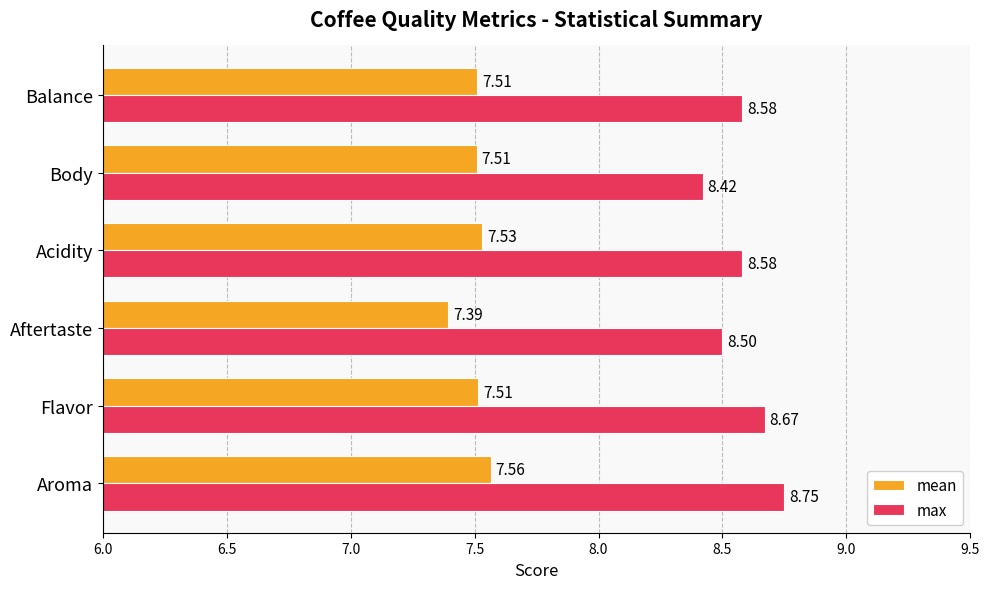

Rank the series by their maximum value, from lowest to highest.

mean, max